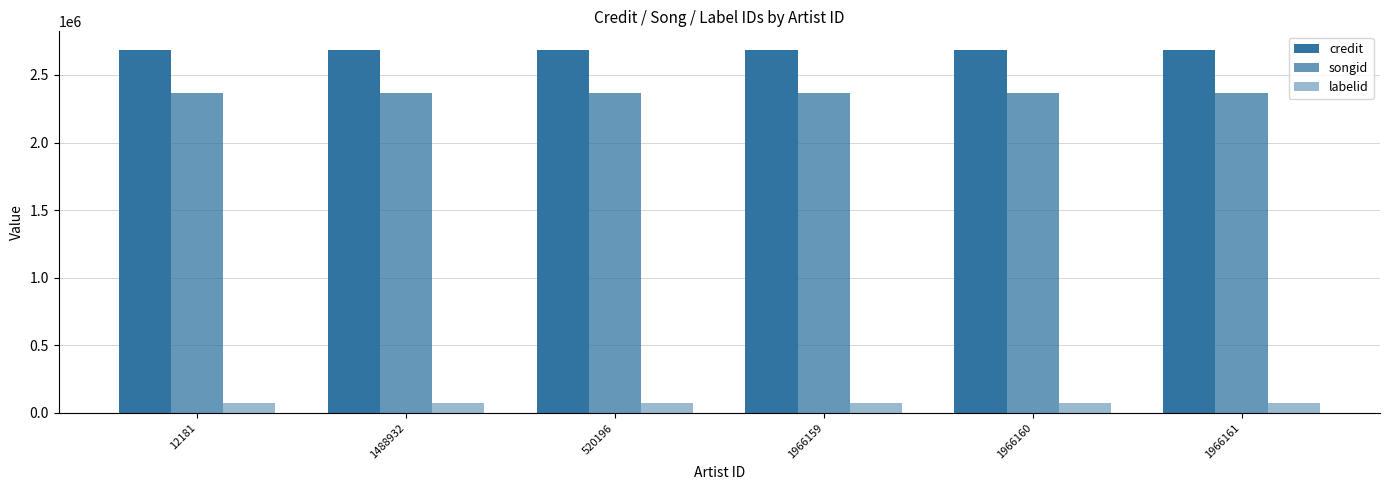

True or false: credit has a value of 2688067 at 1966161.

True